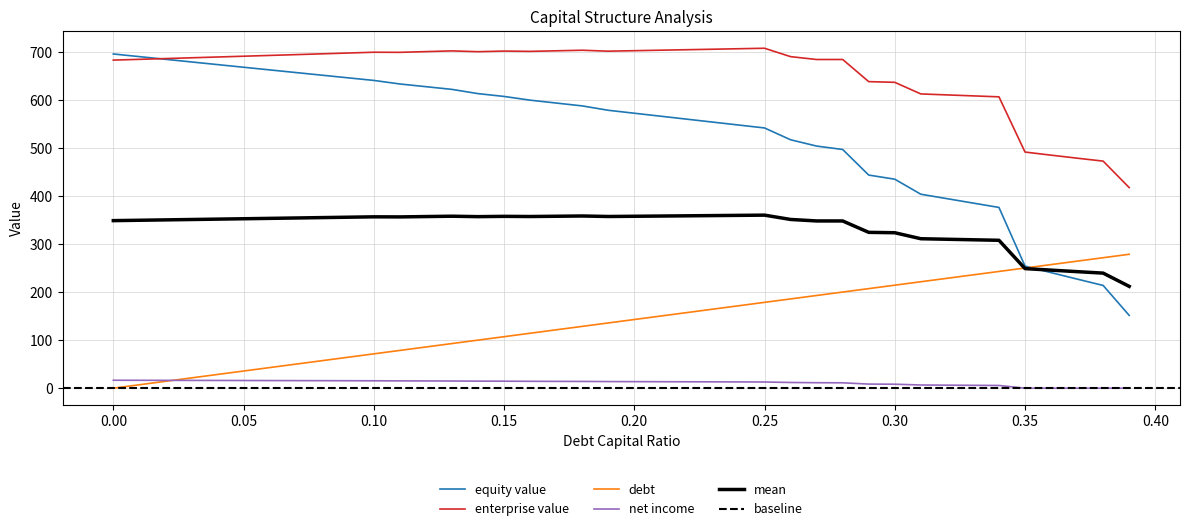

How many categories are shown in the chart?

40